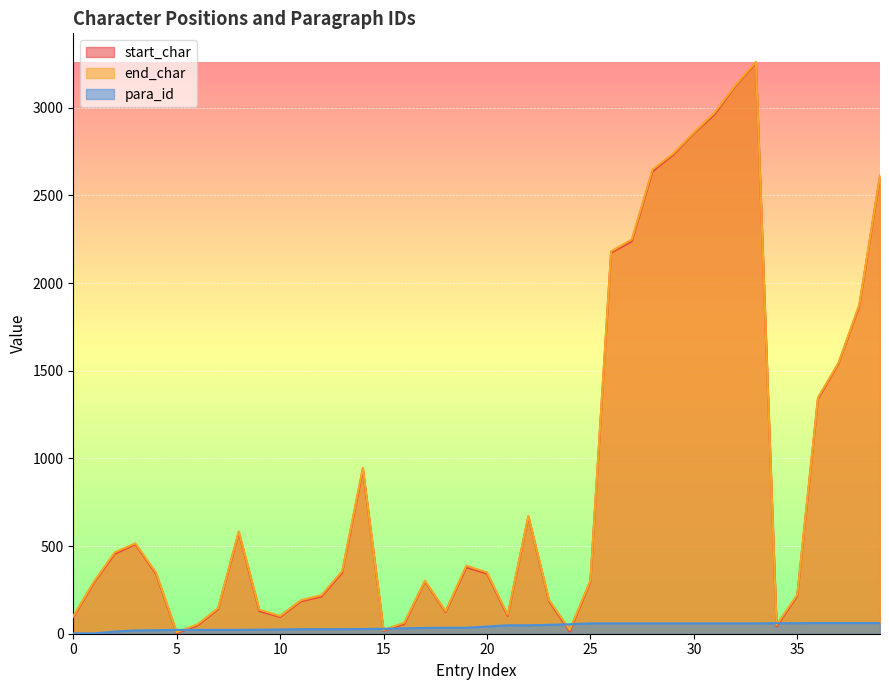

Rank the series at 5 from lowest to highest value.

start_char, end_char, para_id